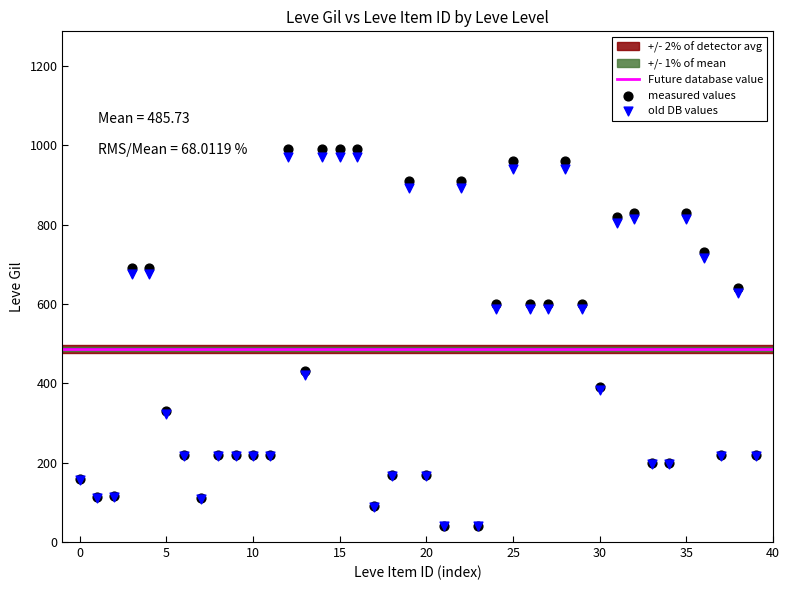

Which series reaches the maximum Y coordinate?

measured values